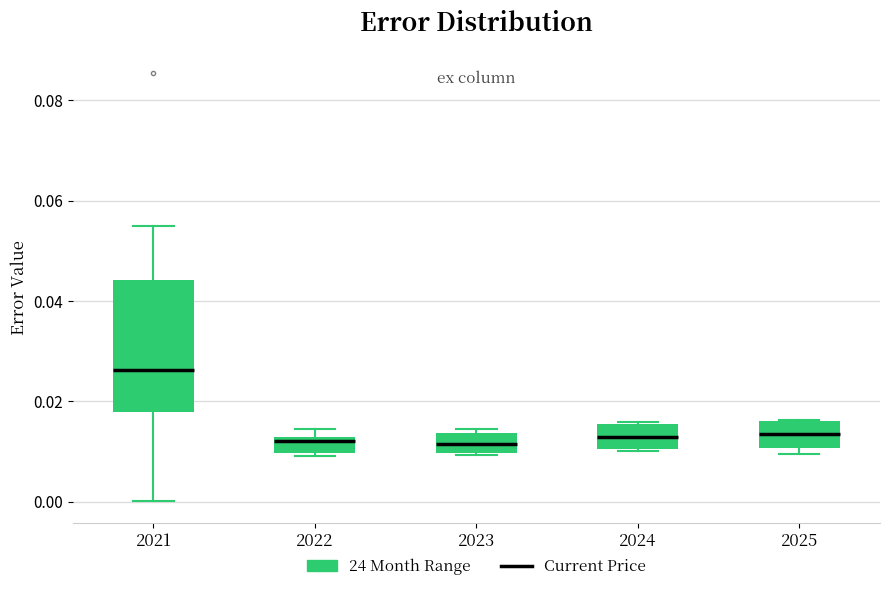

Reading left to right, transcribe this box plot: for each box, give where its median line is, the range the box spans, and where its two whiskers end, as read against the y-axis. The values are not printed on the chart, so give them approximately, as read against the axis.

2021: median 0.026, box 0.018 to 0.044, whiskers 0.000 to 0.054
2022: median 0.012 (just below the box's upper edge), box 0.010 to 0.012, whiskers 0.010 to 0.014
2023: median 0.012, box 0.010 to 0.014, whiskers 0.010 to 0.014 (just above the box's upper edge)
2024: median 0.012, box 0.010 to 0.016, whiskers 0.010 to 0.016
2025: median 0.014, box 0.010 to 0.016, whiskers 0.010 (just below the box's lower edge) to 0.016